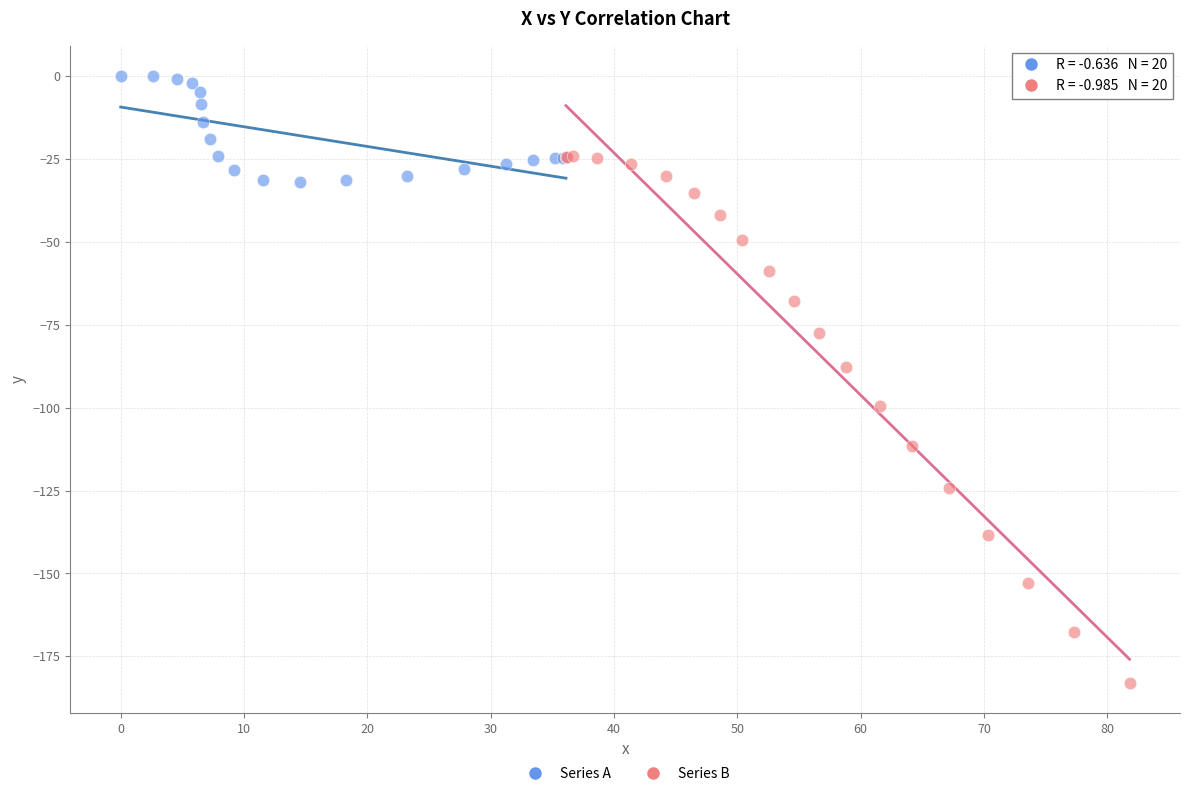

Which series reaches the maximum Y coordinate?

Series A